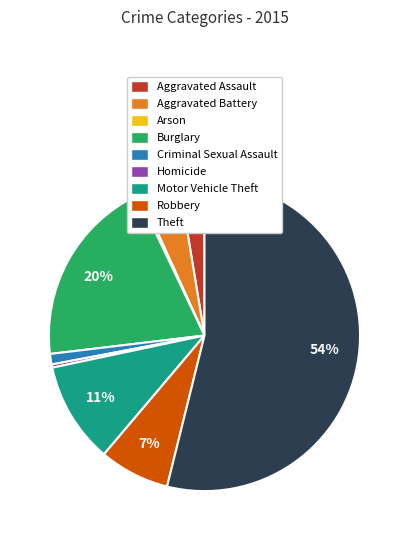

To the nearest percent, what is the average slice percentage?

11%